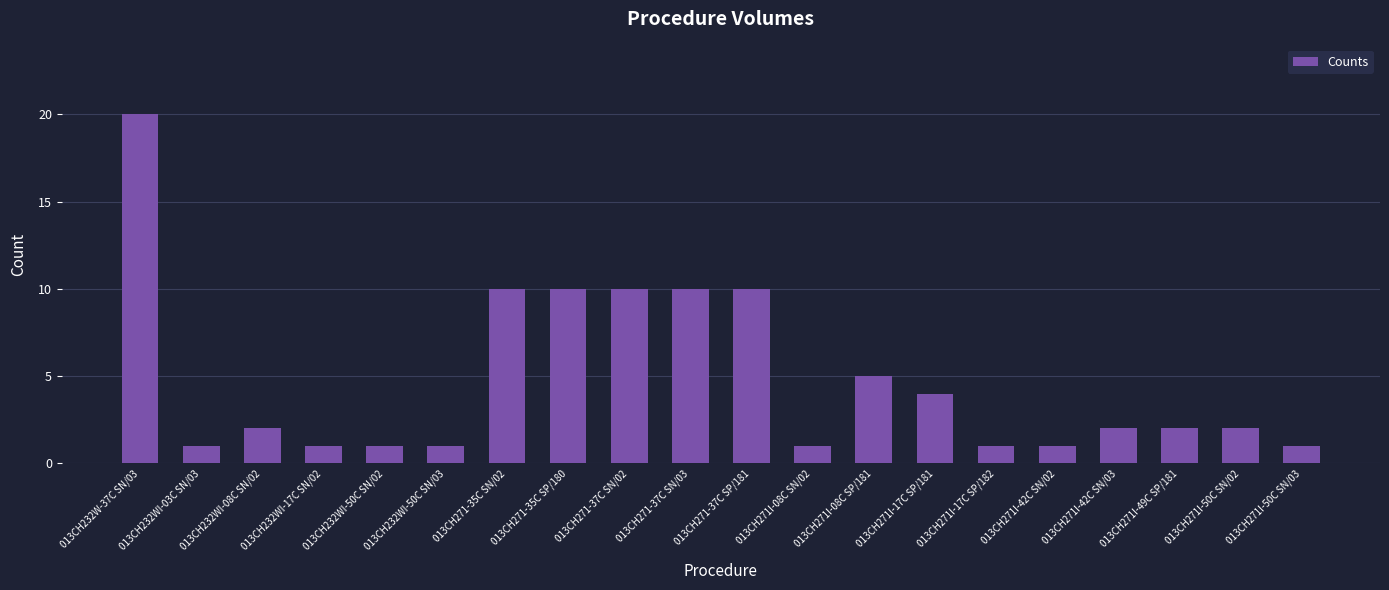

Where does the data first go above 2?

013CH232W-37C SN/03